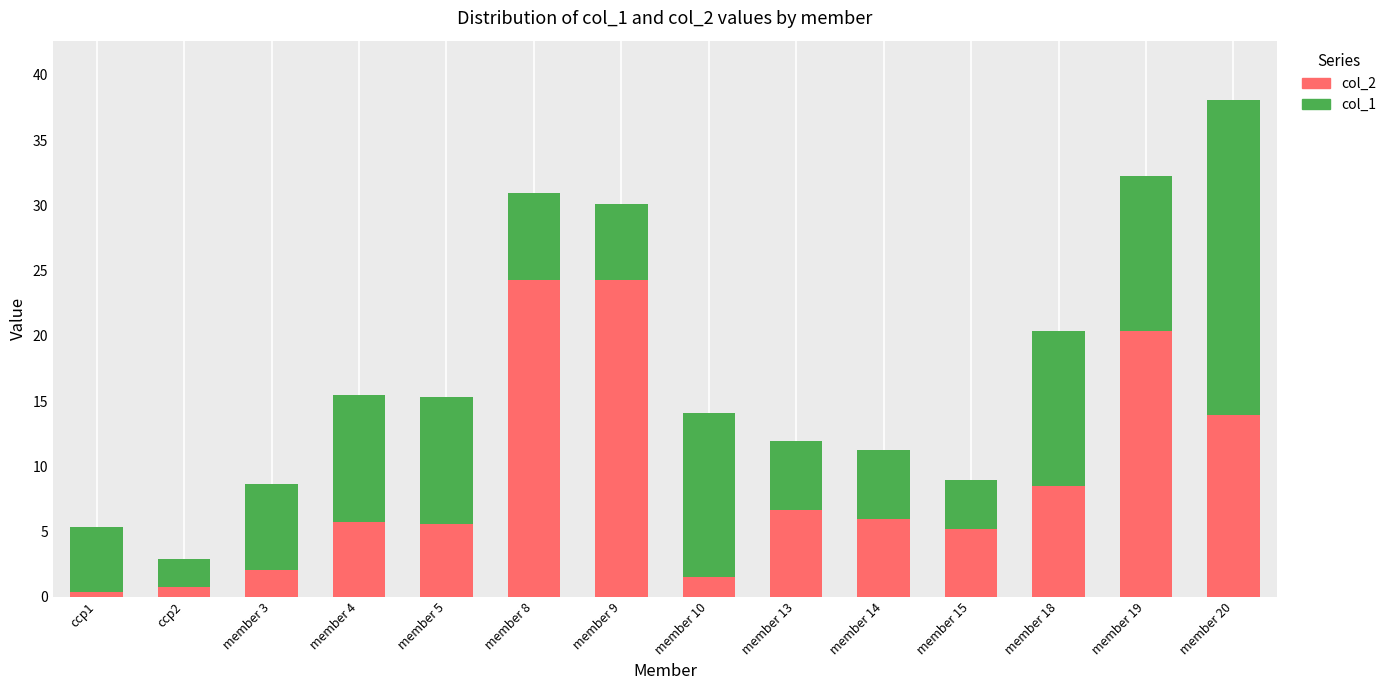

What is the total value across all series at member 9?

30.1